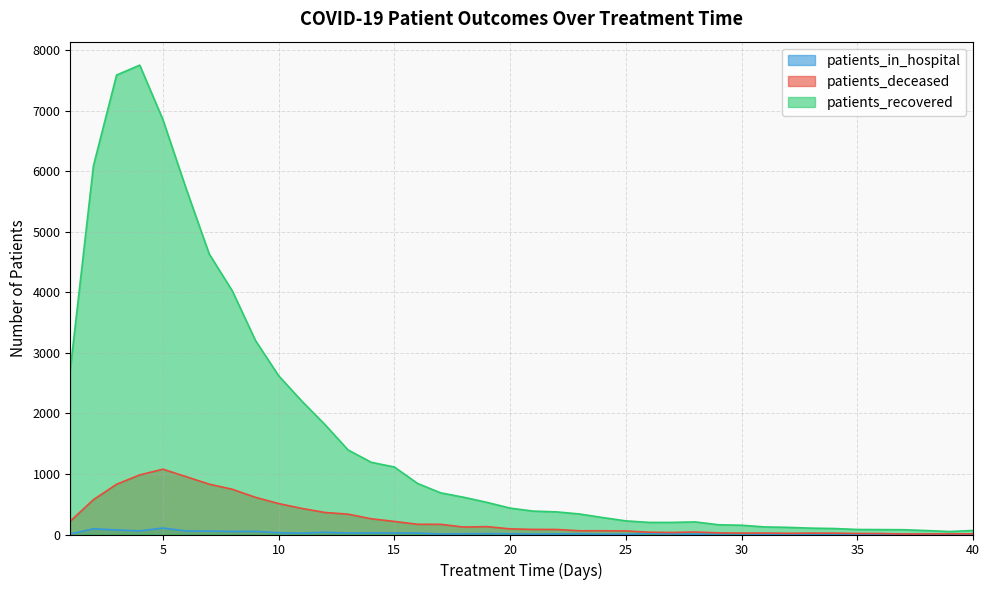

How many data points in patients_in_hospital are above 12?

17